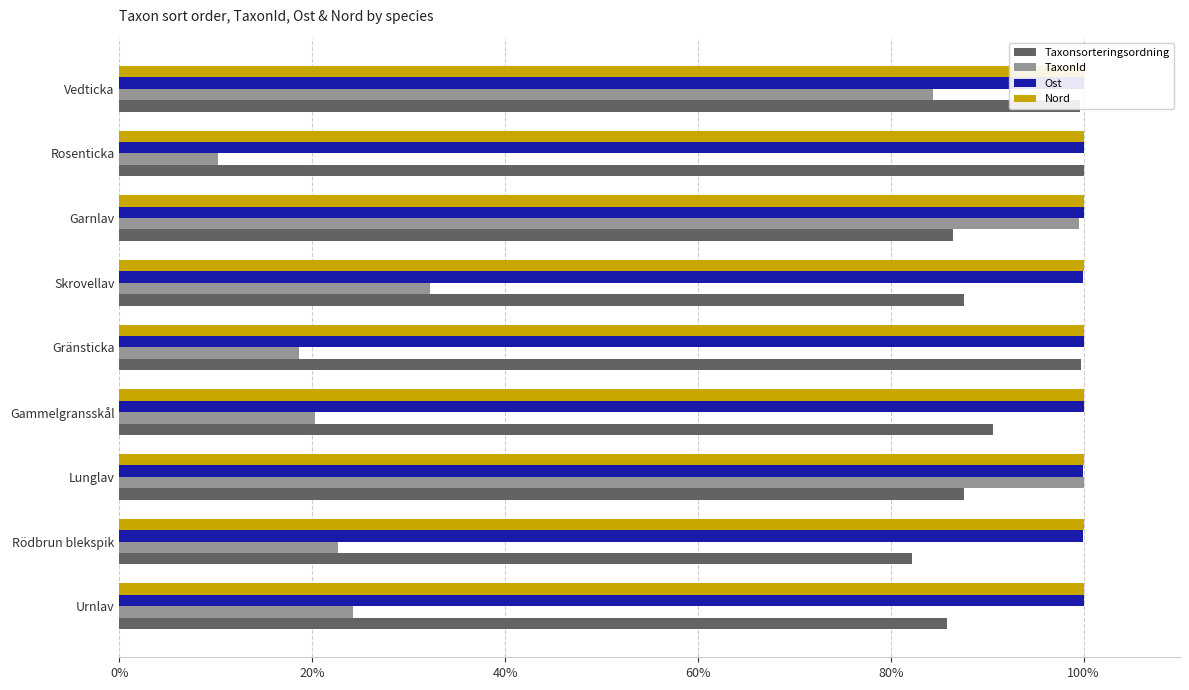

Reading left to right, what are all the values shown in this chart?

Taxonsorteringsordning: 85.8	82.2	87.6	90.6	99.7	87.6	86.4	100.0	99.6
TaxonId: 24.2	22.7	100.0	20.3	18.6	32.2	99.5	10.2	84.3
Ost: 100.0	100.0	100.0	100.0	100.0	100.0	100.0	100.0	100.0
Nord: 100.0	100.0	100.0	100.0	100.0	100.0	100.0	100.0	100.0